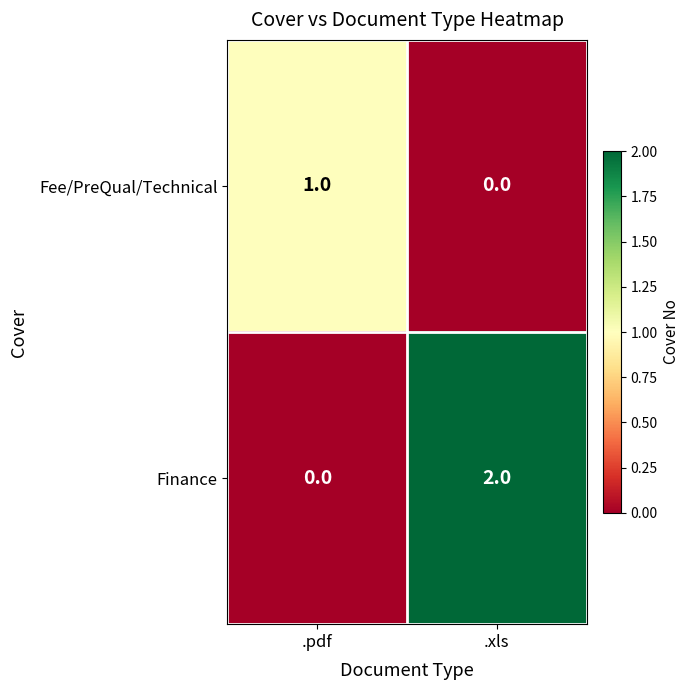

Which series has the widest spread of values?

Finance